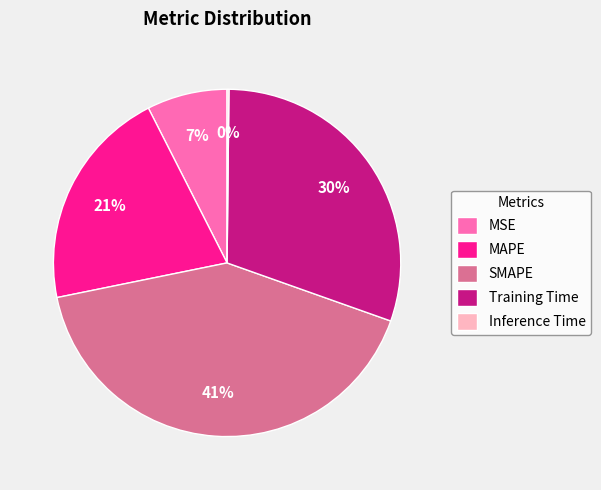

Does SMAPE account for over 50% of the chart?

No